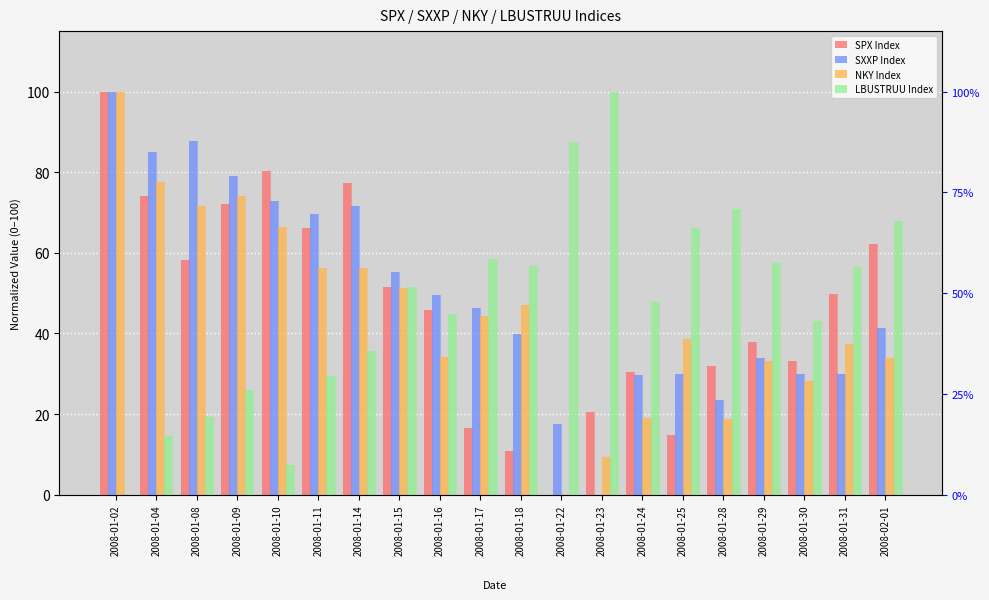

Read the SXXP Index value at 2008-01-04.

85.1